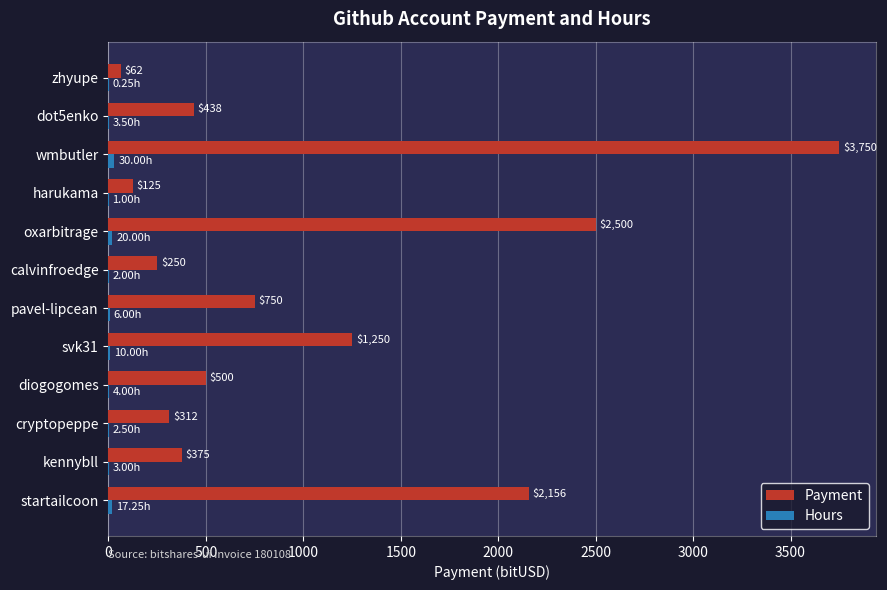

Which series changed the most between kennybll and dot5enko?

Payment